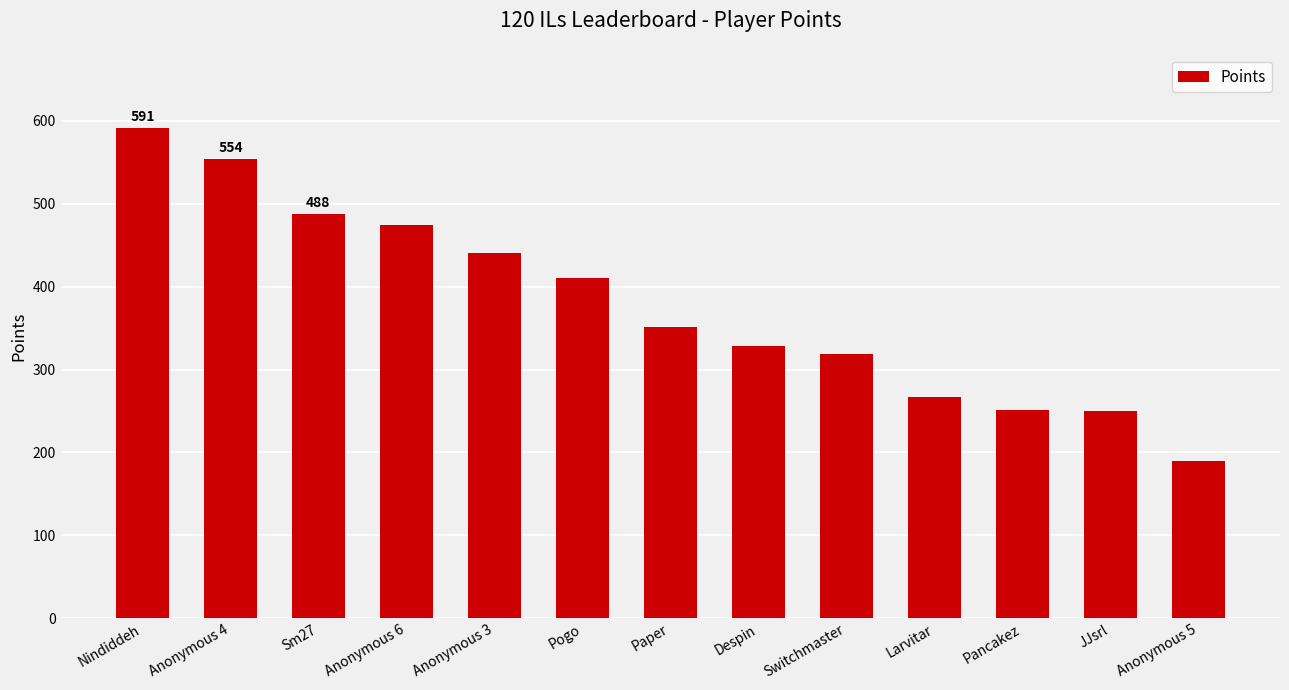

Is it true that the value at JJsrl is 415?

False